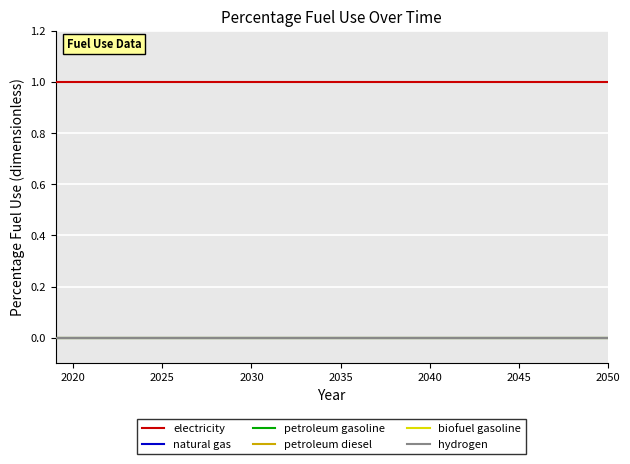

Does the chart display data point markers on the line(s)?

No